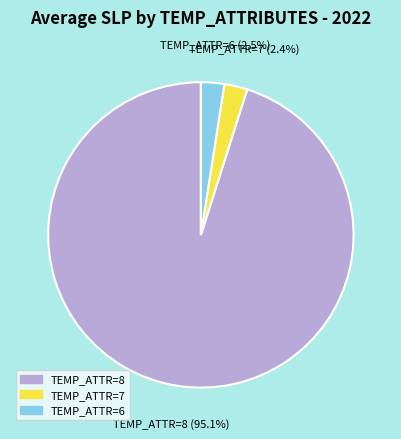

Is there a majority slice in this chart?

Yes